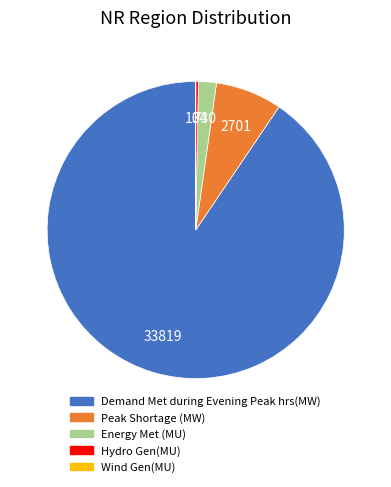

Is the sum of Energy Met (MU) and Hydro Gen(MU) greater than half?

No